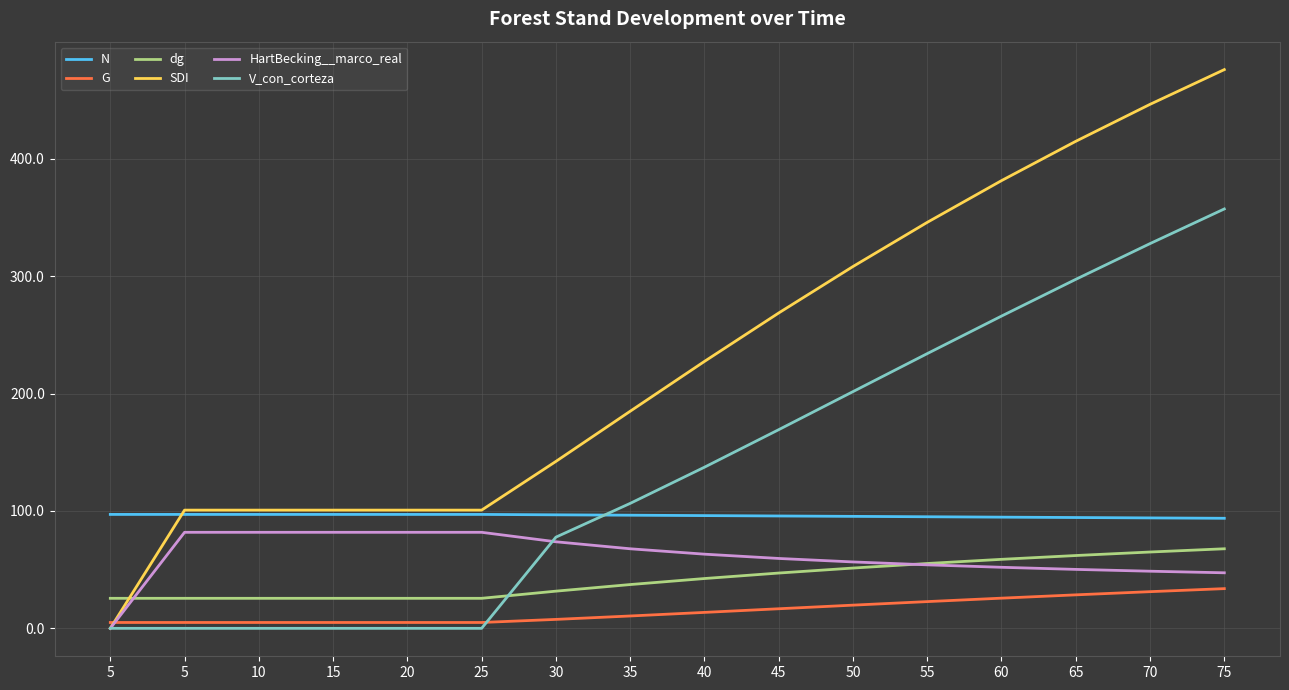

Is this an area chart (filled region under the line)?

No